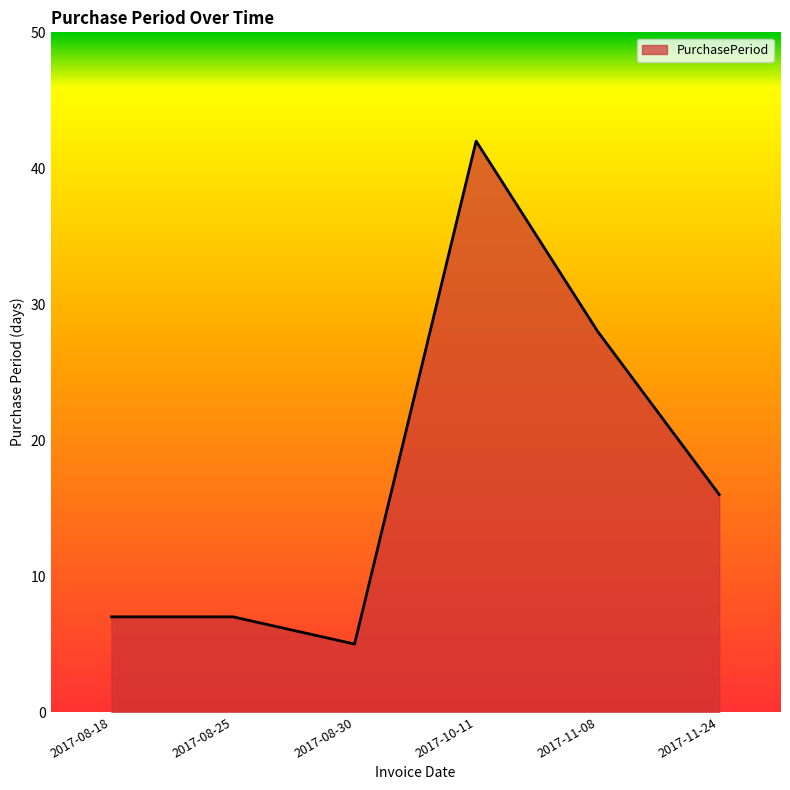

How many lines are shown in the chart?

1